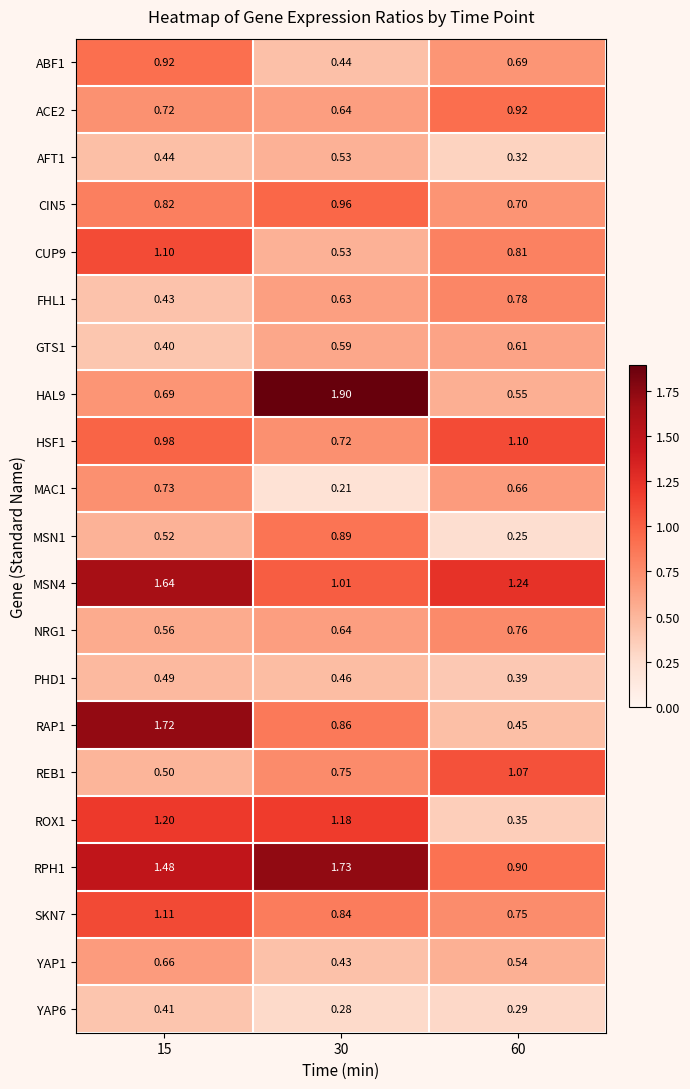

Is the value of HSF1 at 30 greater than the value of YAP1 at 30?

Yes